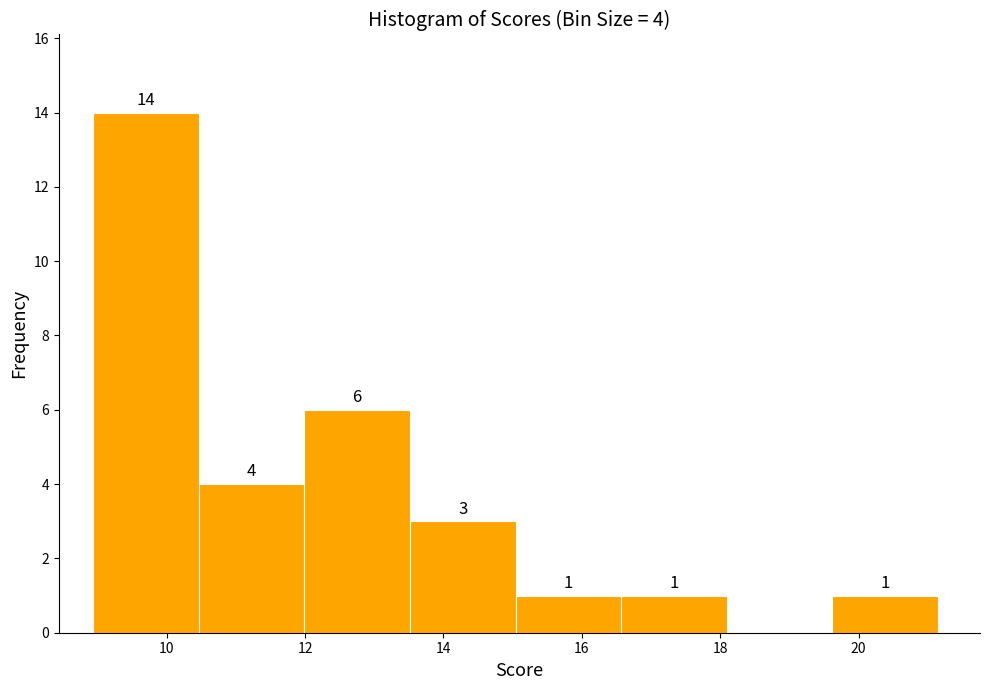

Over which range of the x-axis is the bar tallest?

9.0 to 10.4